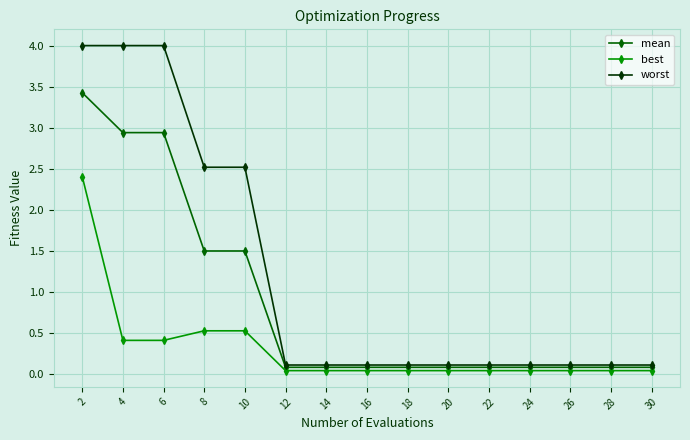

Which series has the largest range (max minus min)?

worst